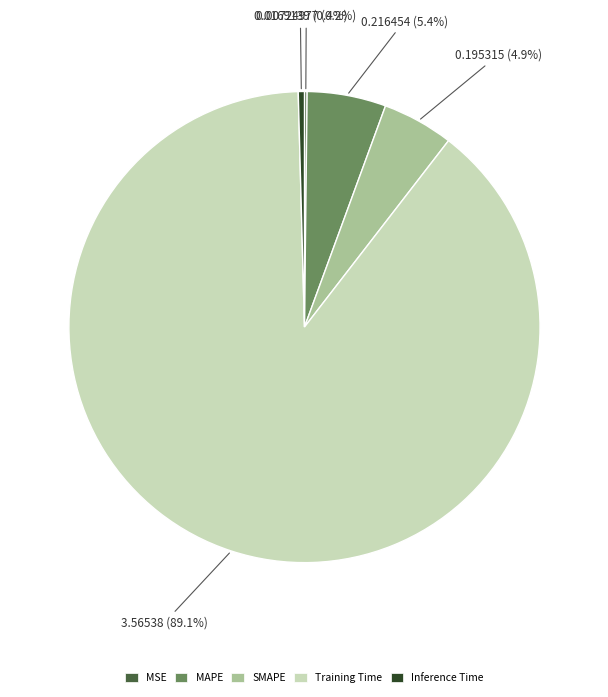

Is the sum of MAPE and SMAPE greater than half?

No